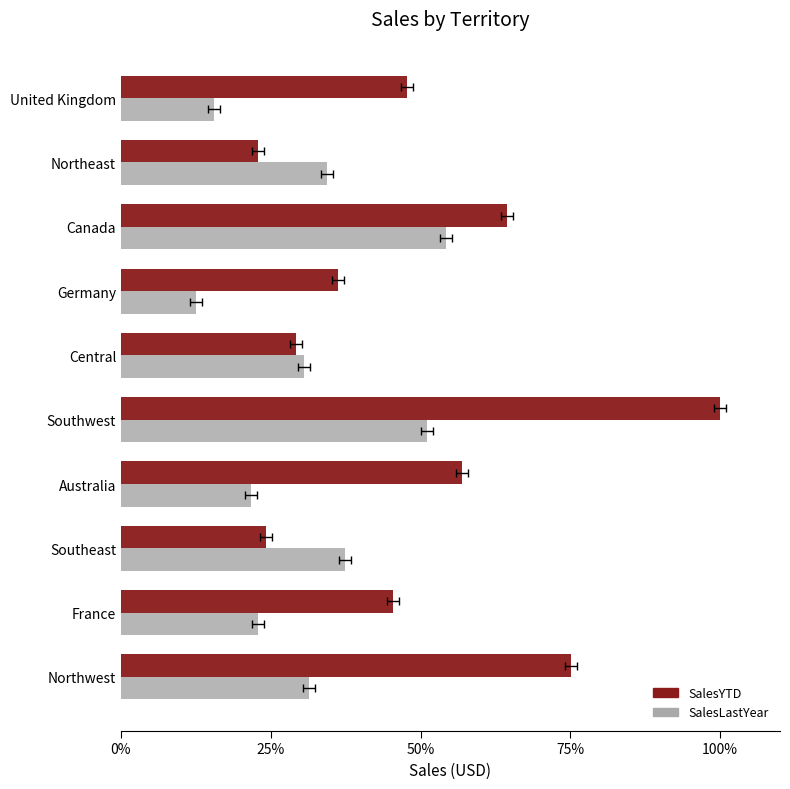

What is the sum of the SalesLastYear values at Canada and Northeast?

0.9